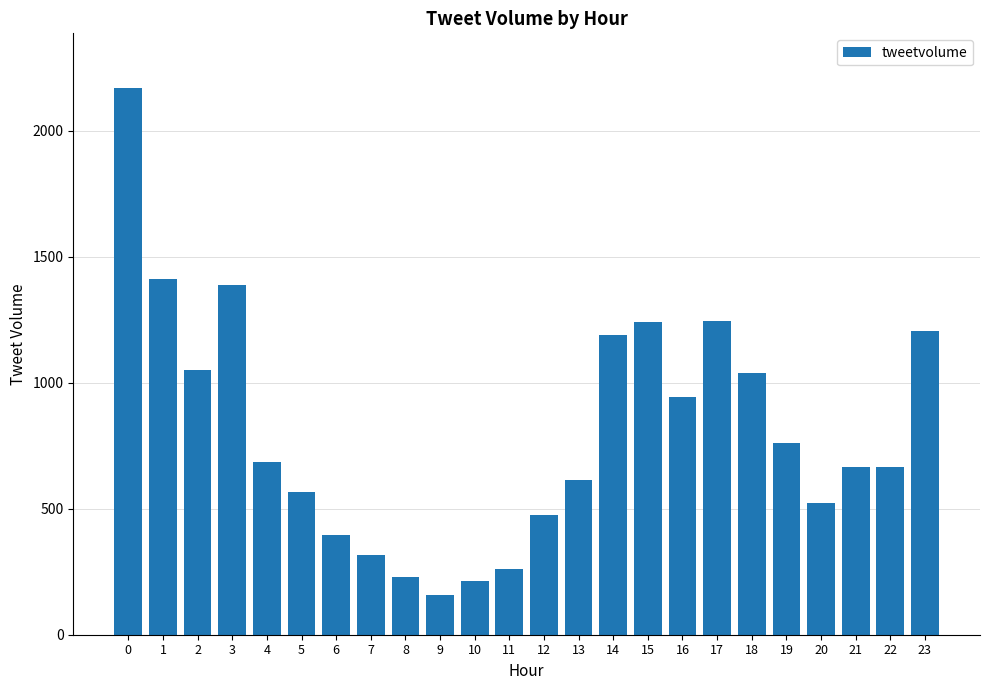

Read the value at 22, to the nearest 100.

700